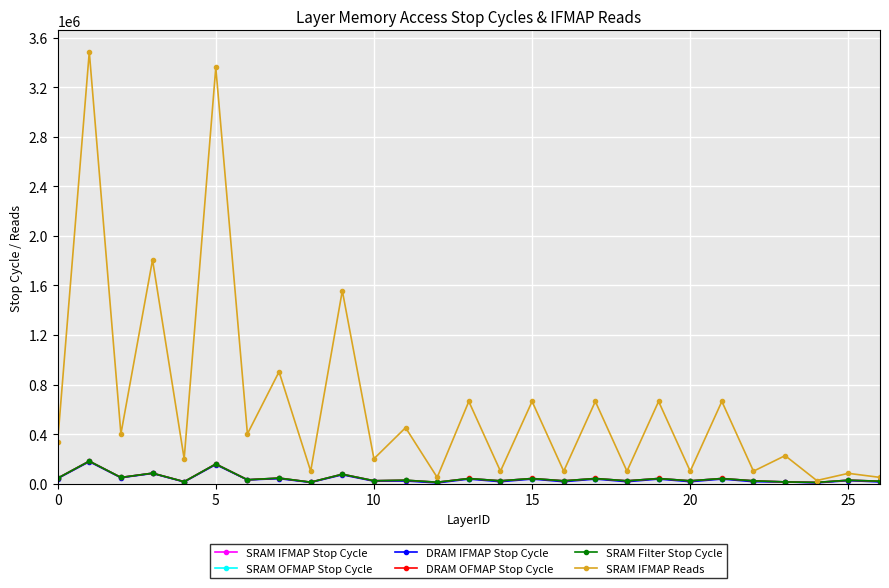

Which series has the largest total across all categories?

SRAM IFMAP Reads